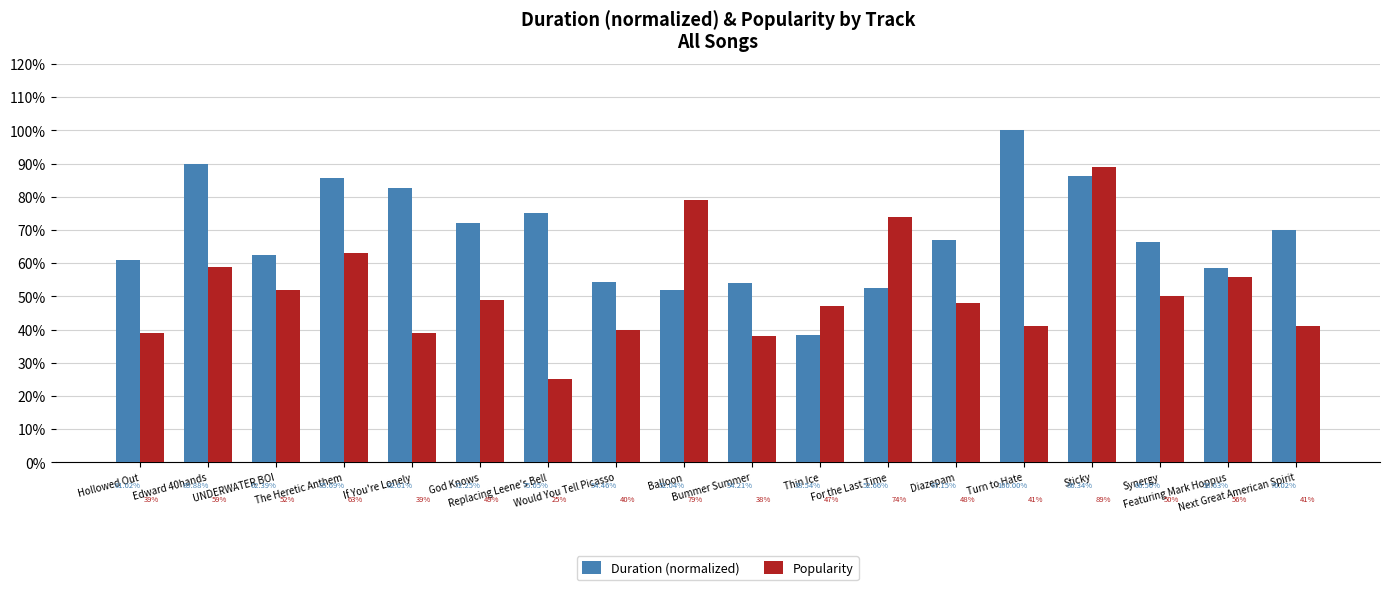

List the series in order of their overall mean, highest first.

Duration (normalized), Popularity